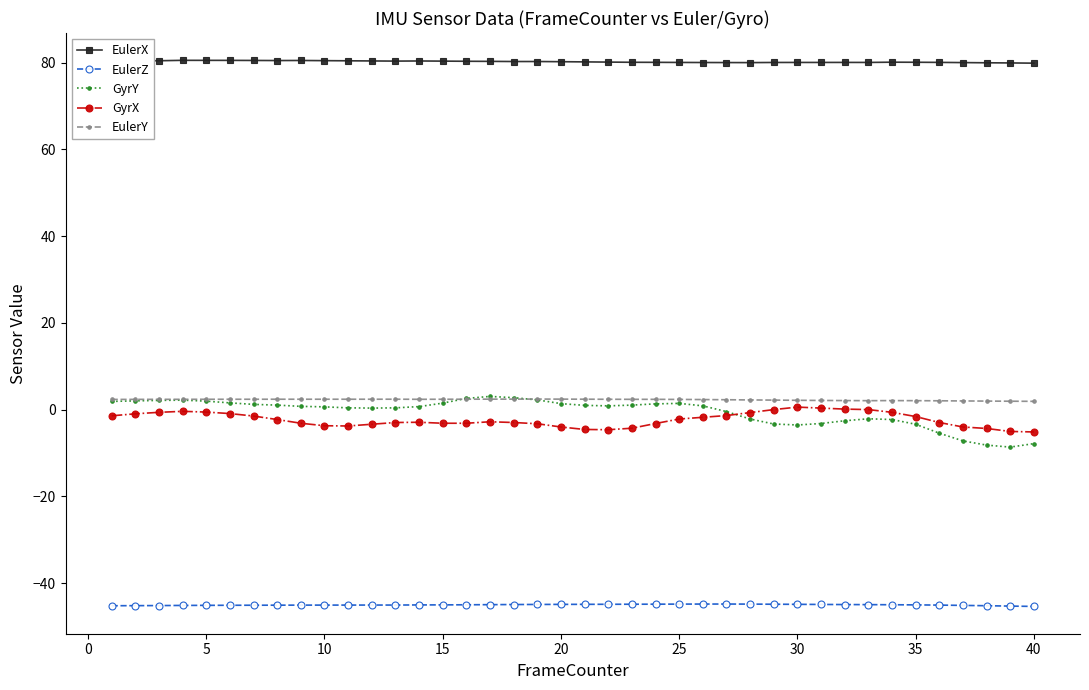

What is the minimum value for GyrY?

-8.7